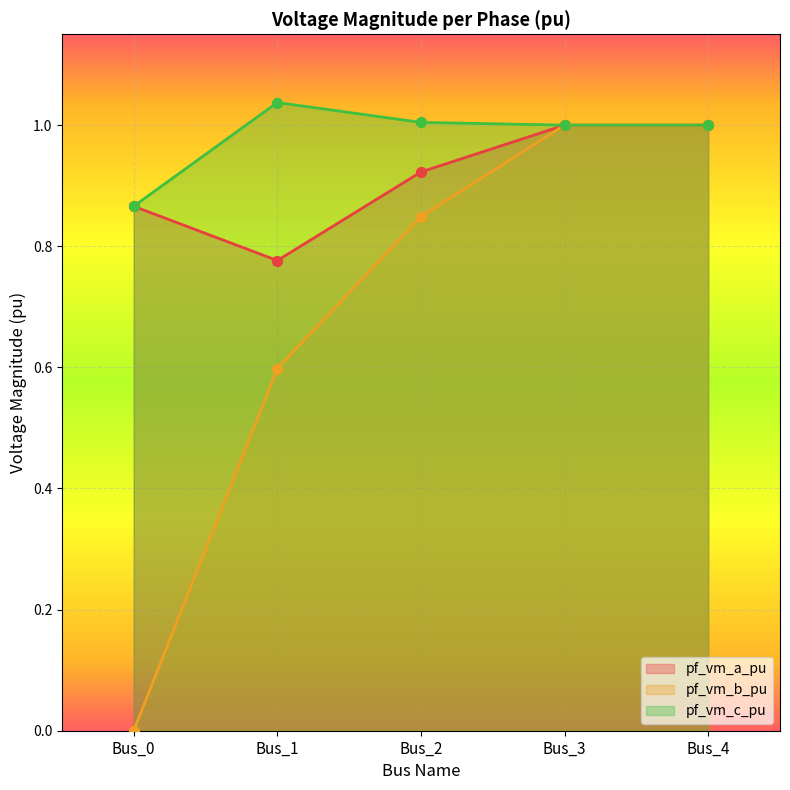

What are all the series names shown in the legend?

pf_vm_a_pu, pf_vm_b_pu, pf_vm_c_pu